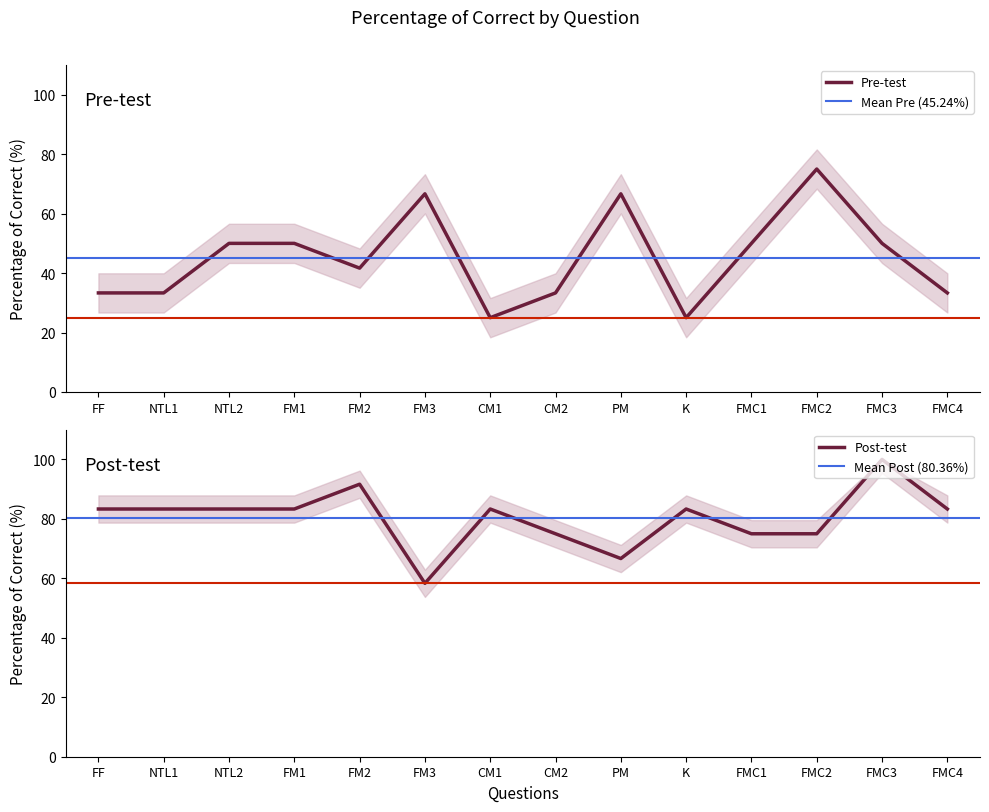

What are all the series names shown in the legend?

Pre-test, Post-test